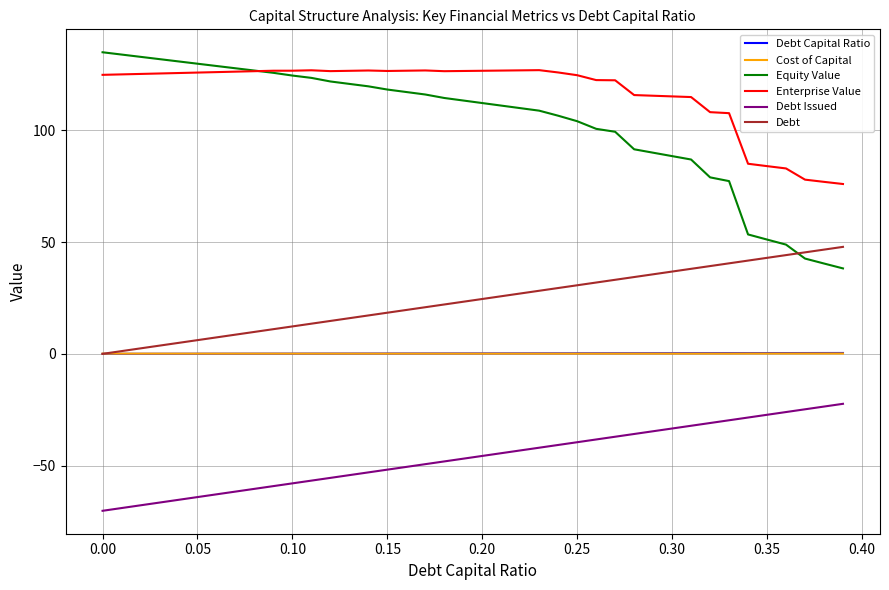

Which series has the largest range (max minus min)?

Equity Value